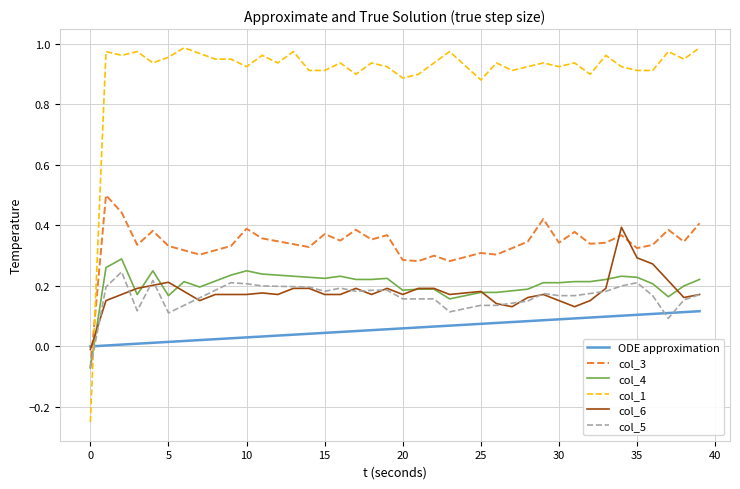

After their last crossing, which series has the higher values: col_4 or ODE approximation?

col_4